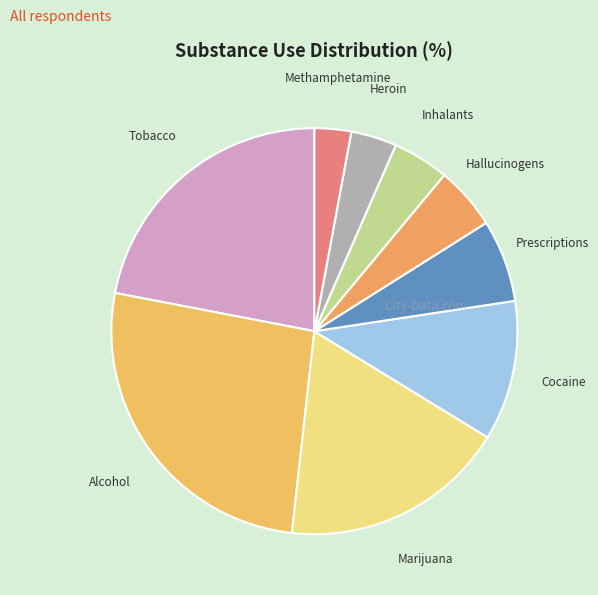

Which category has the smallest portion of the pie?

Methamphetamine